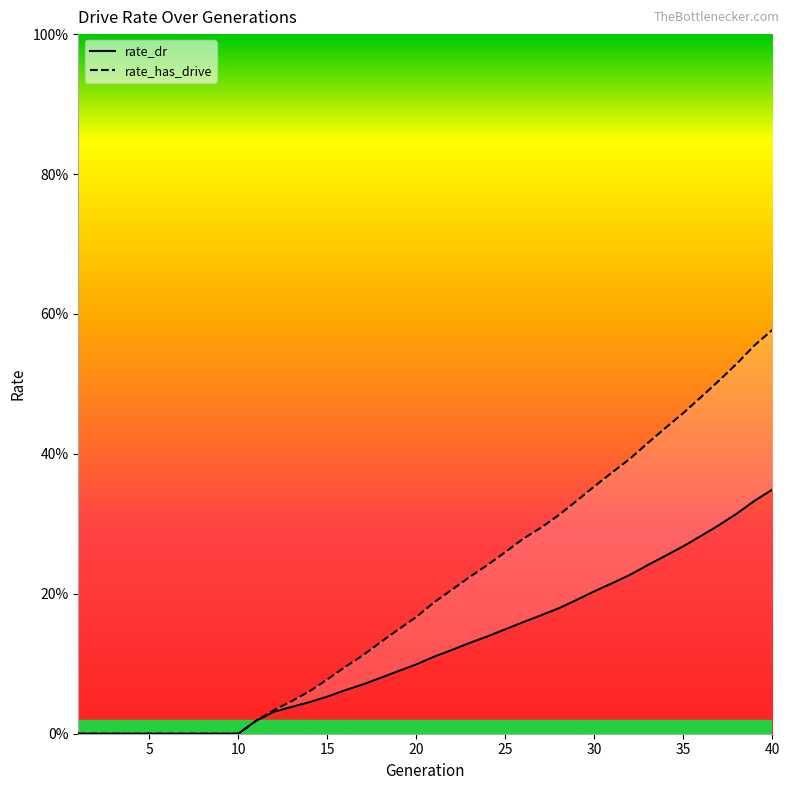

What are all the series names shown in the legend?

rate_dr, rate_has_drive